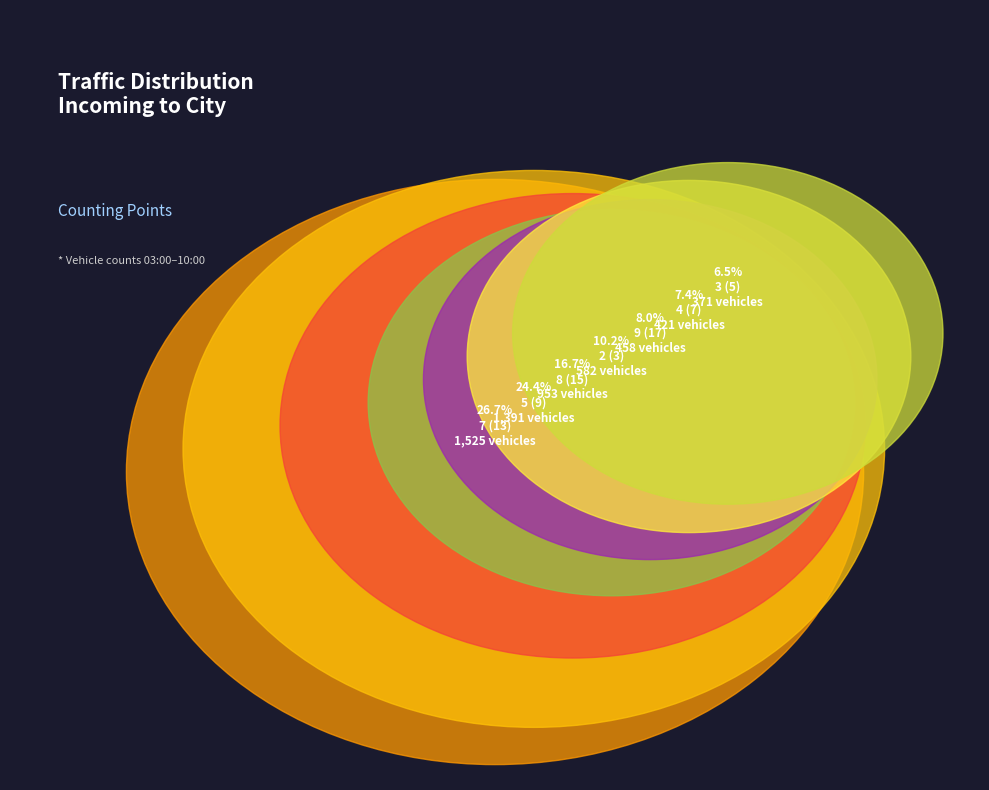

Combined, do 4 (7) and 2 (3) account for over 50%?

No